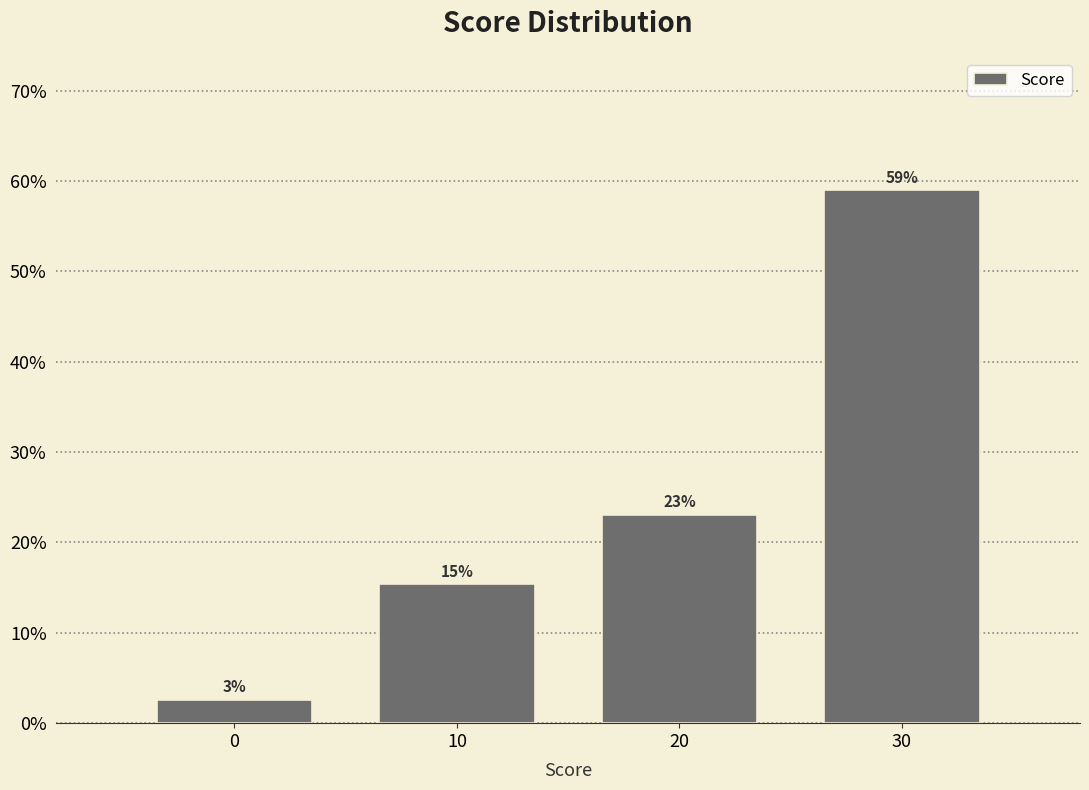

True or false: the data shows 11.1 at 20.

False